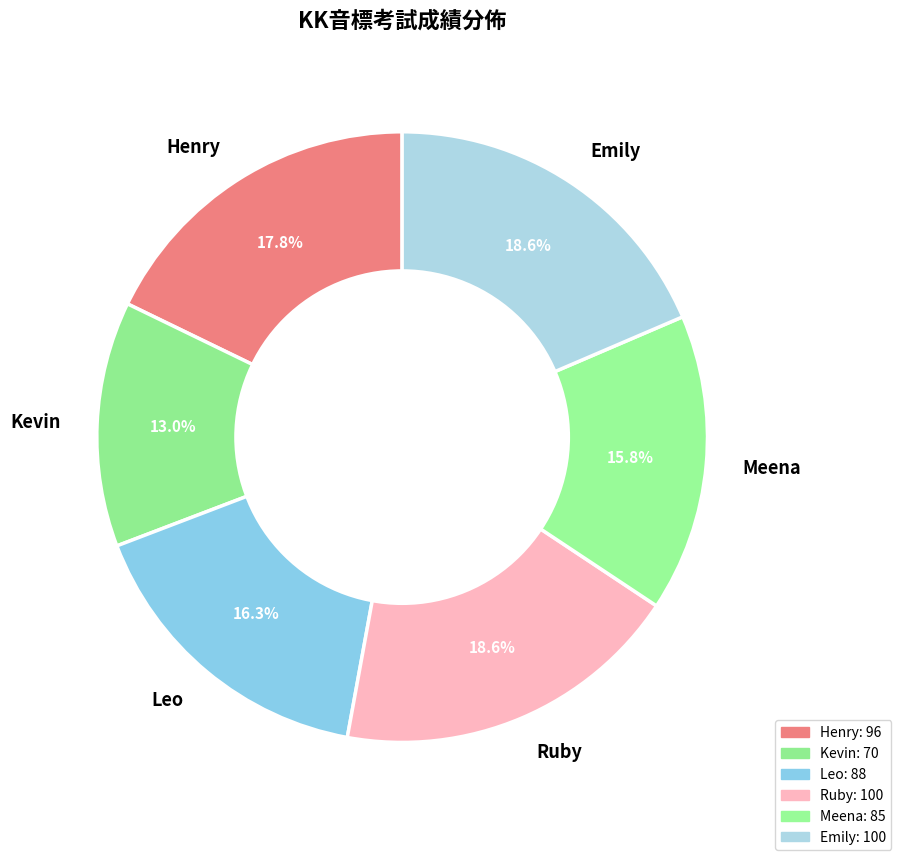

True or false: Ruby accounts for 26% of the total.

False